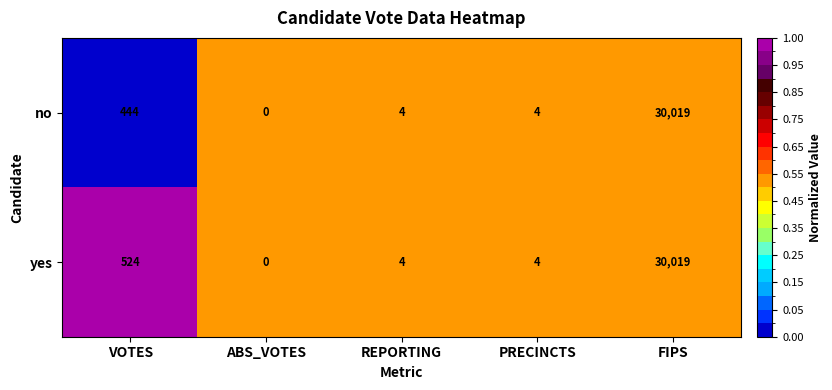

What is the sum of all no values?

30471